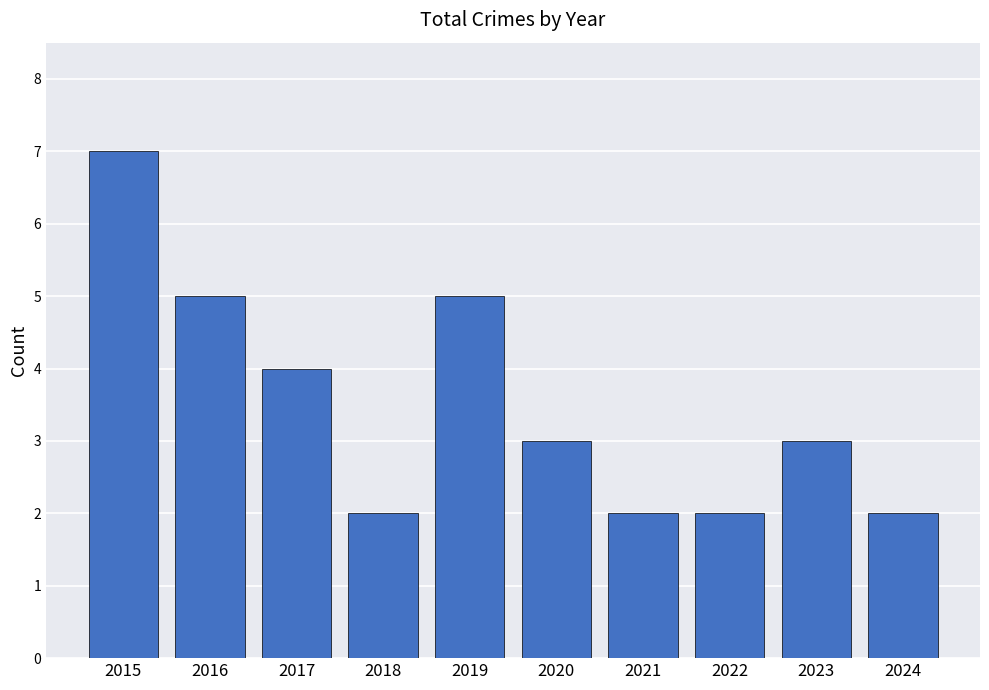

Where is the data nearest to the value 4?

2017